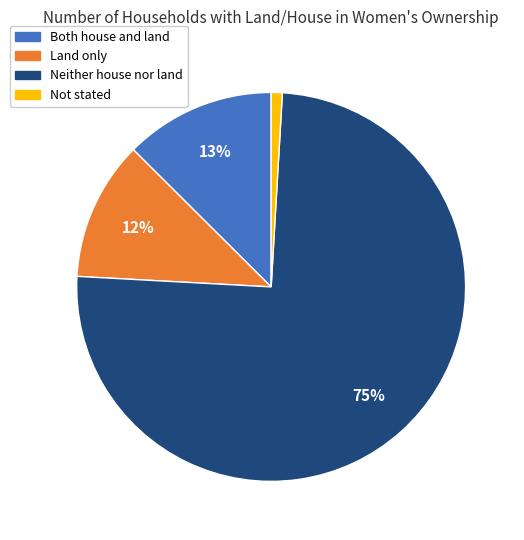

Does any single category account for the majority?

Yes